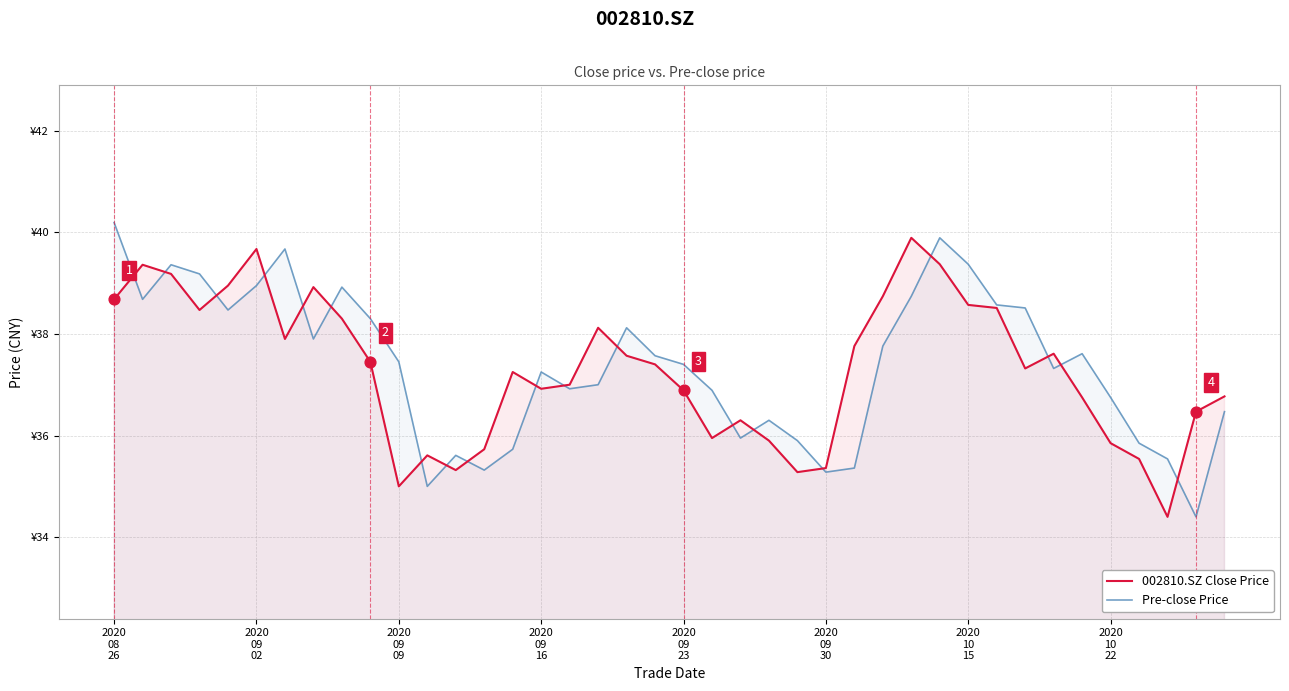

Which series contains the lowest Y value?

002810.SZ Close Price